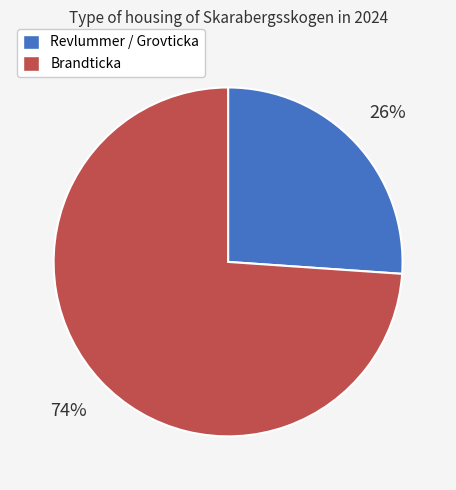

To the nearest percent, what is the average slice percentage?

50%